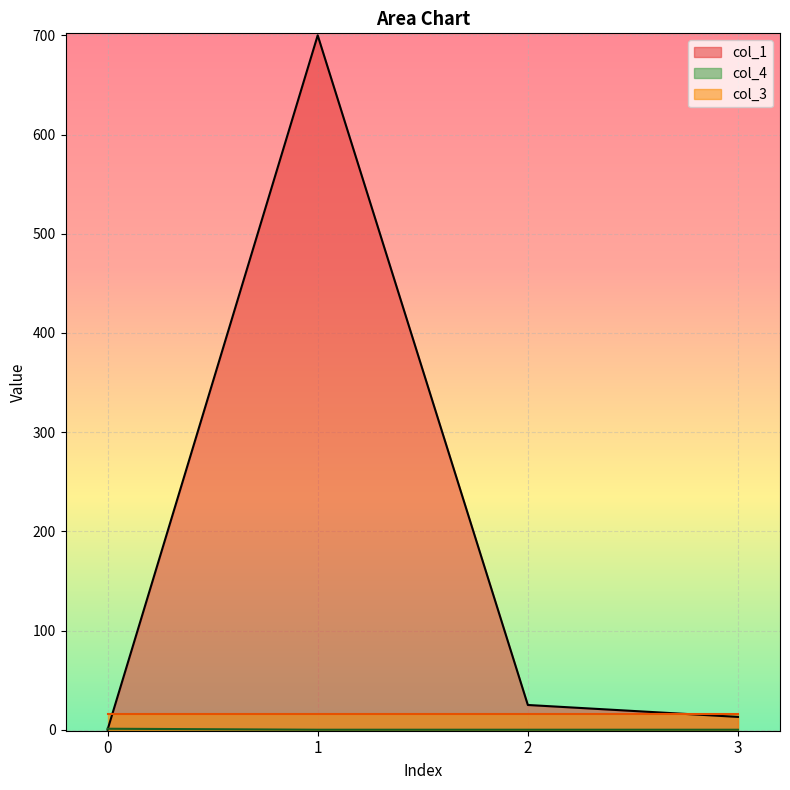

True or false: col_4 has a value of 1.0 at 0.

True